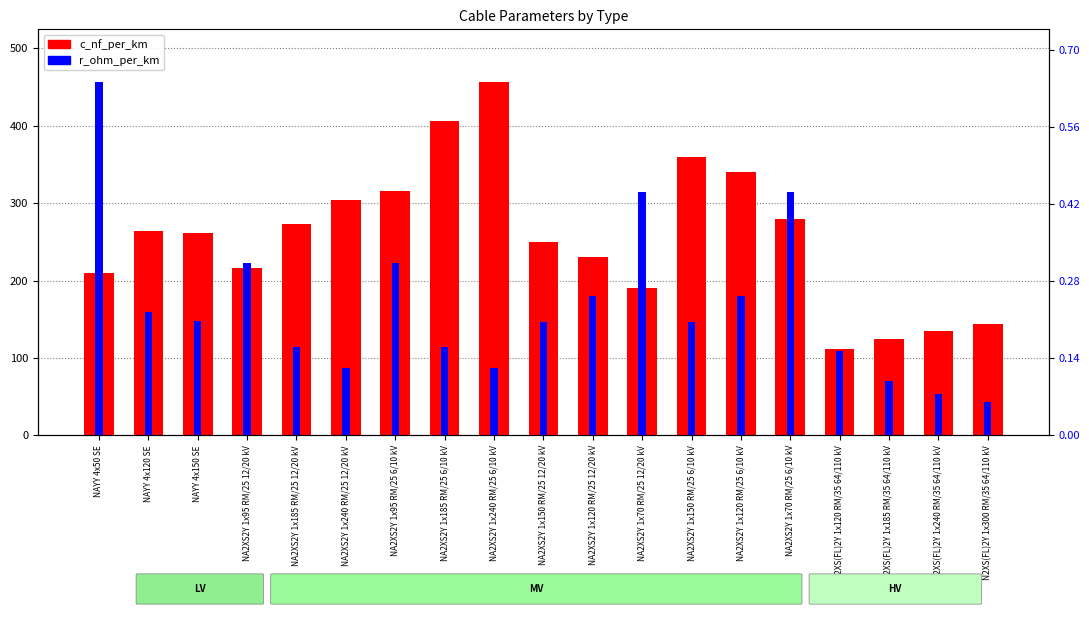

What is the total value across all series at NAYY 4x120 SE?

264.2